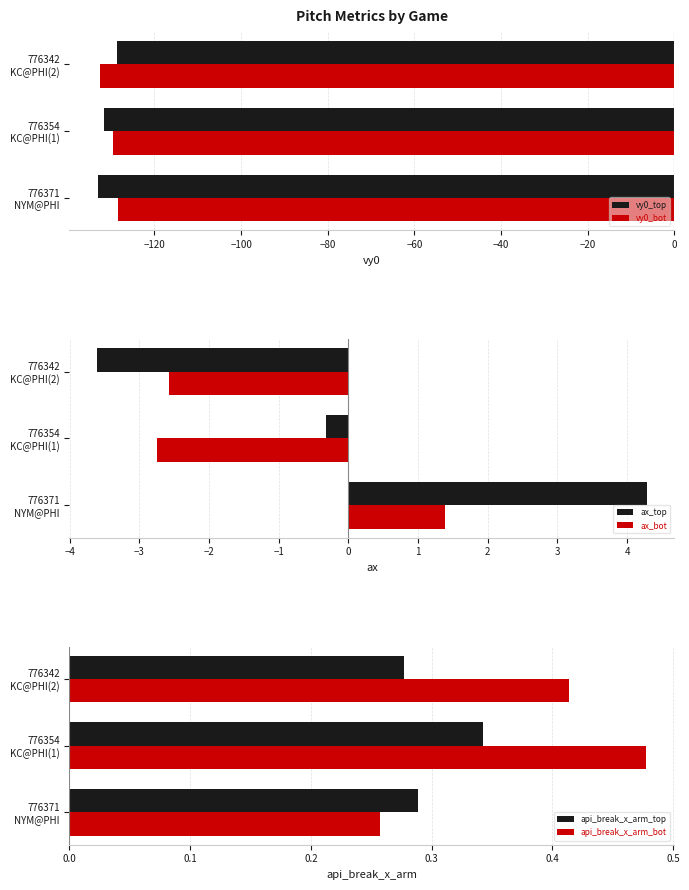

Reading left to right, transcribe all the data shown in this chart.

vy0_top: -133.0	-131.7	-128.6
vy0_bot: -128.4	-129.6	-132.6
ax_top: 4.3	-0.3	-3.6
ax_bot: 1.4	-2.8	-2.6
api_break_x_arm_top: 0.3	0.3	0.3
api_break_x_arm_bot: 0.3	0.5	0.4